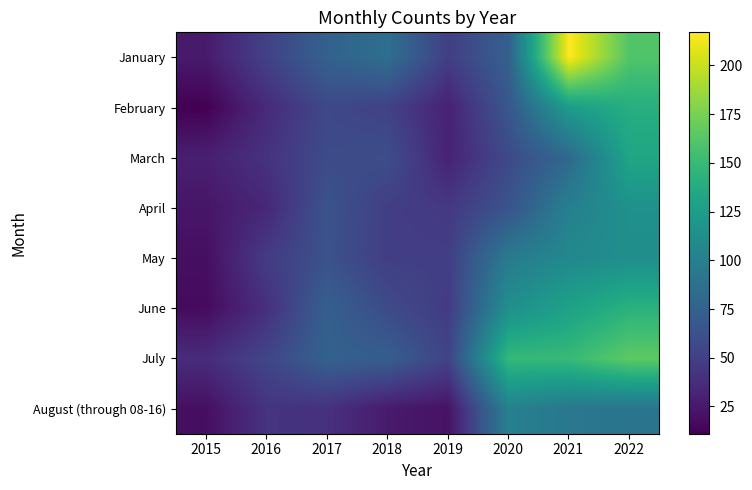

Rank the series at 2018 from lowest to highest value.

August (through 08-16), April, May, February, June, March, July, January